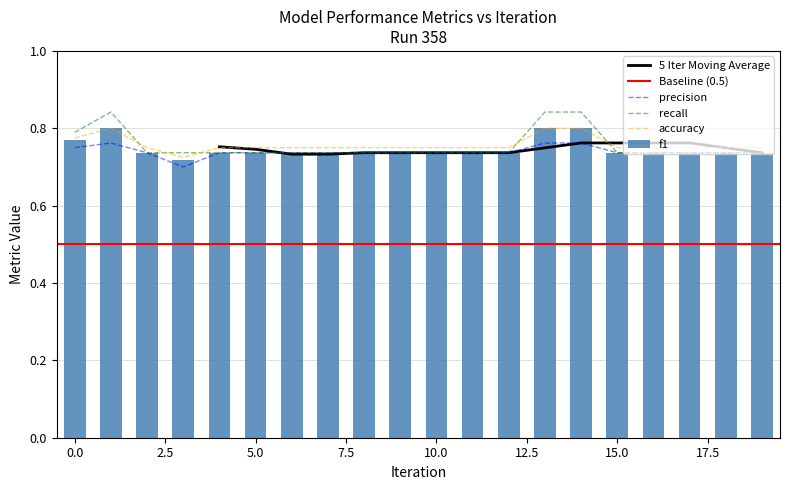

Rank the series by their maximum value, from lowest to highest.

precision, f1, accuracy, recall